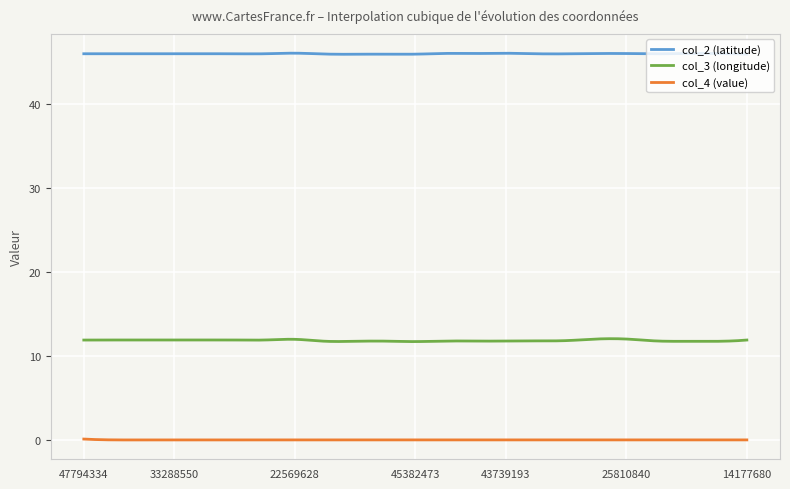

Which series has the widest spread of values?

col_3 (longitude)